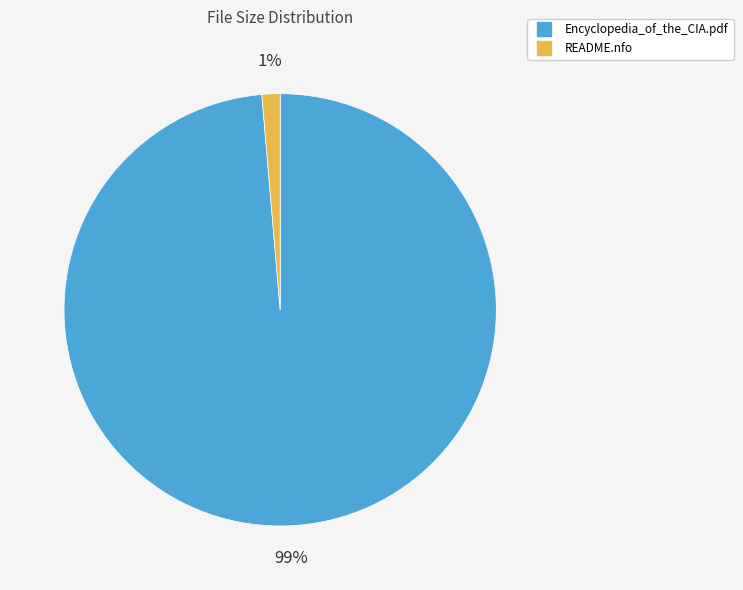

Which slice is the smallest?

README.nfo